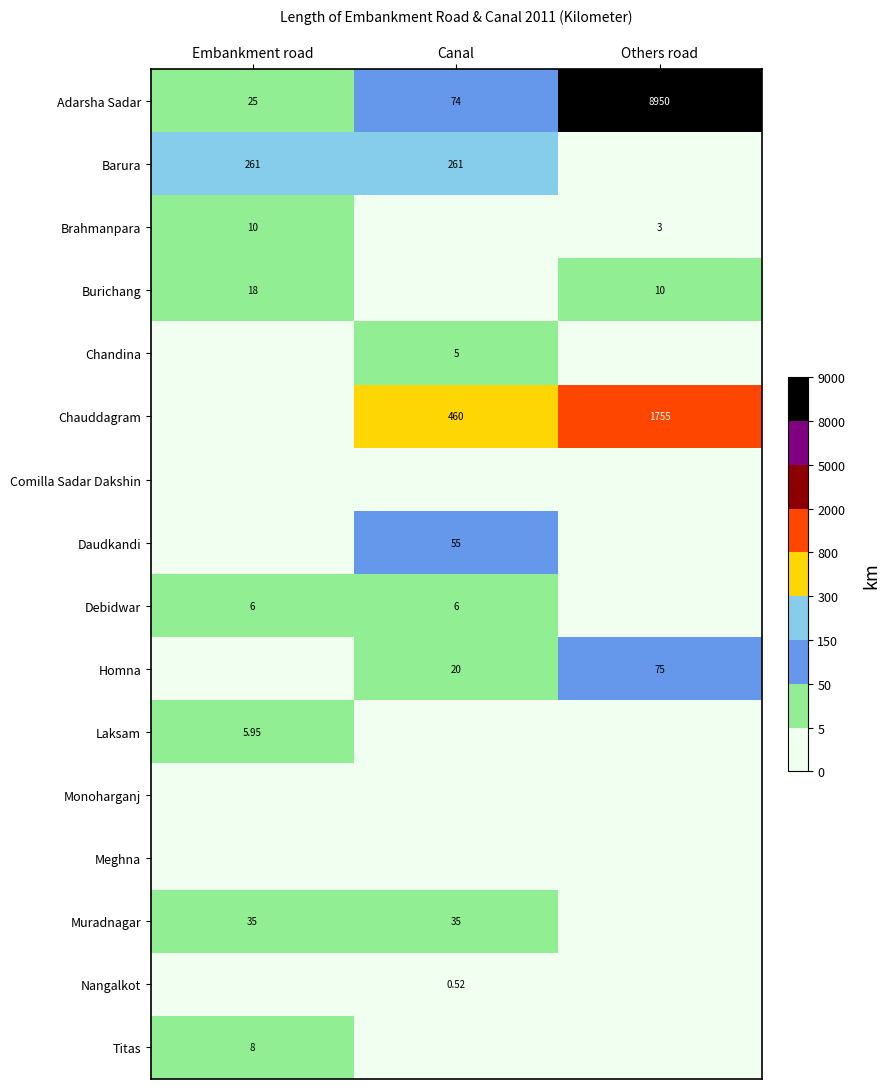

What is the maximum value shown in the chart?

8950.0